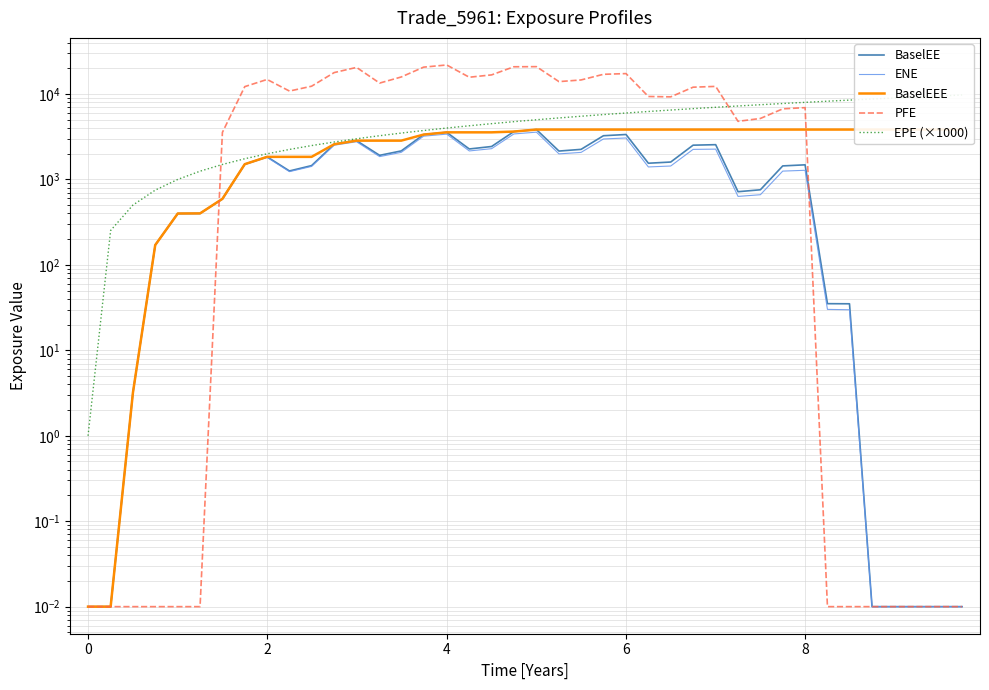

What is the difference between the maximum and minimum values in the ENE series?

3581.7